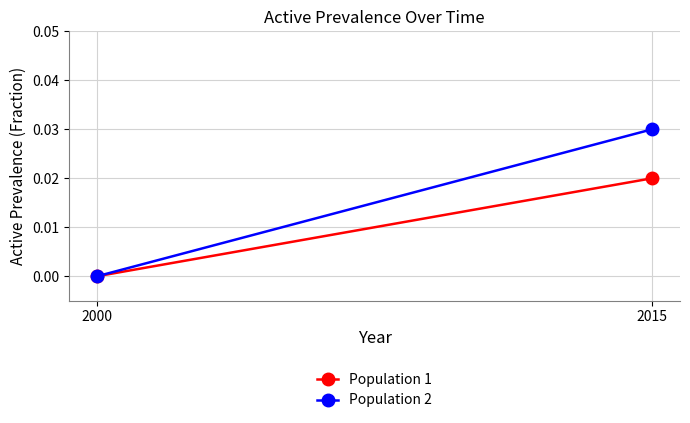

True or false: Population 1 has a value of 0.0 at 2000.

False